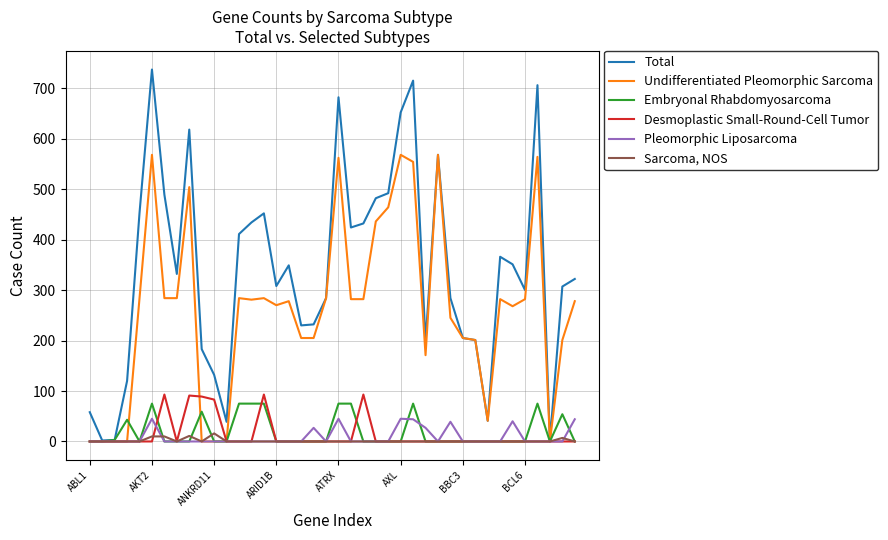

What is the maximum value shown in the chart?

737